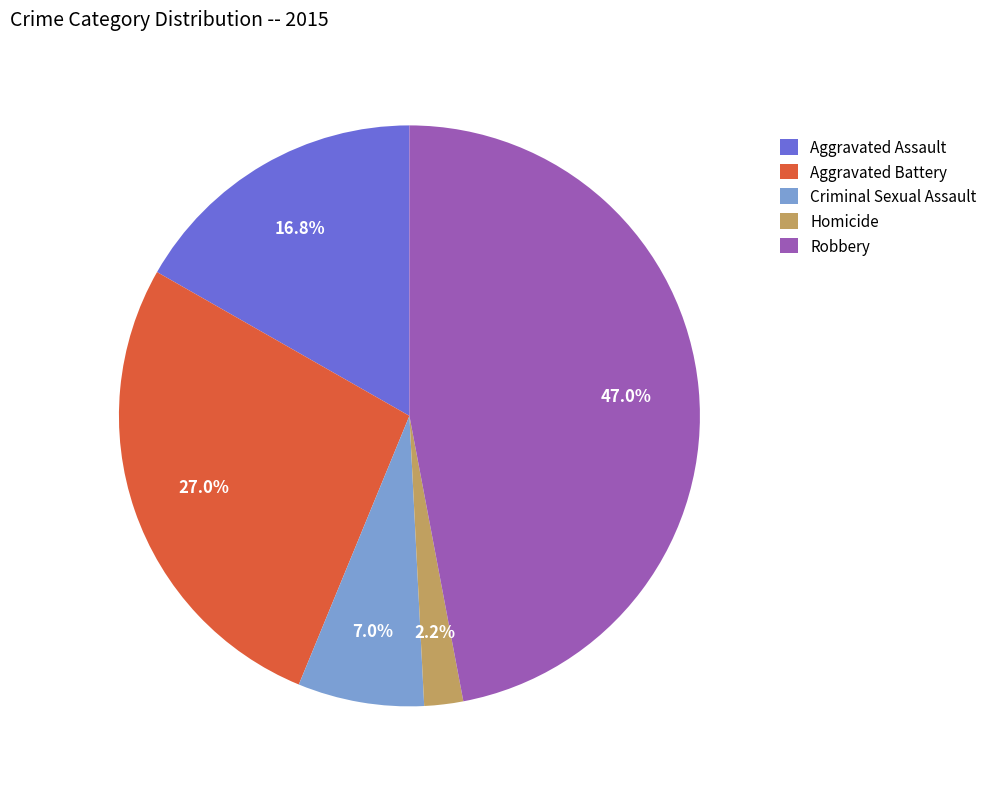

Is there a majority slice in this chart?

No